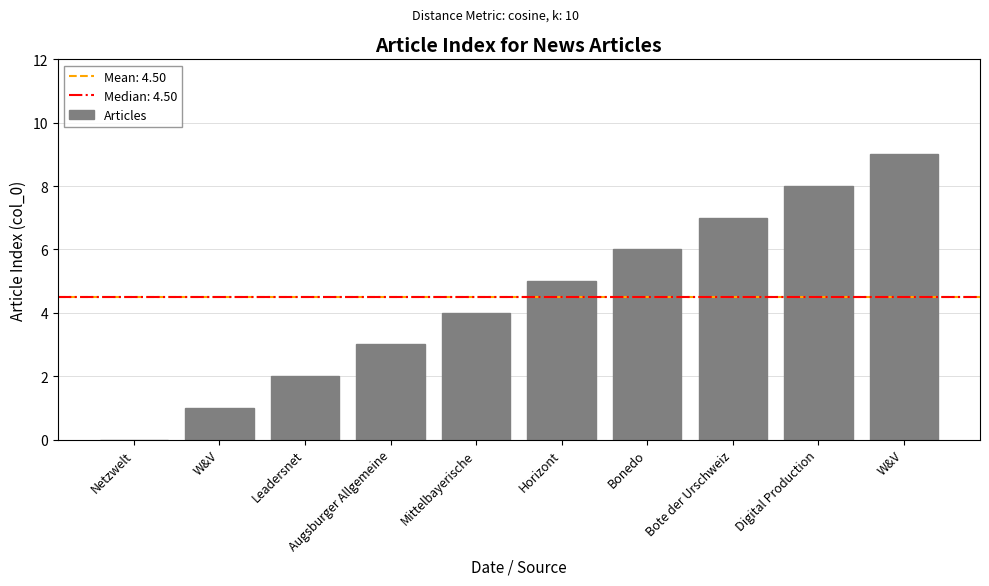

What is the difference between the second highest and minimum values?

8